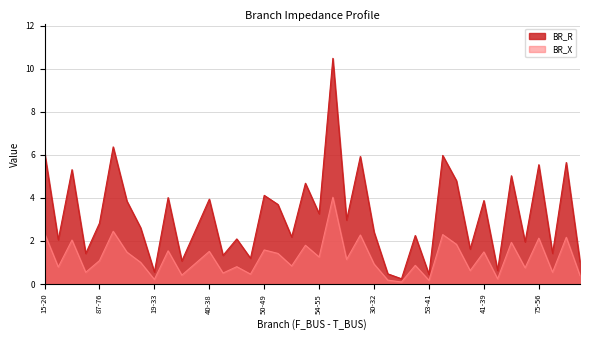

Is it true that BR_R equals 1.8 at 33-31?

False